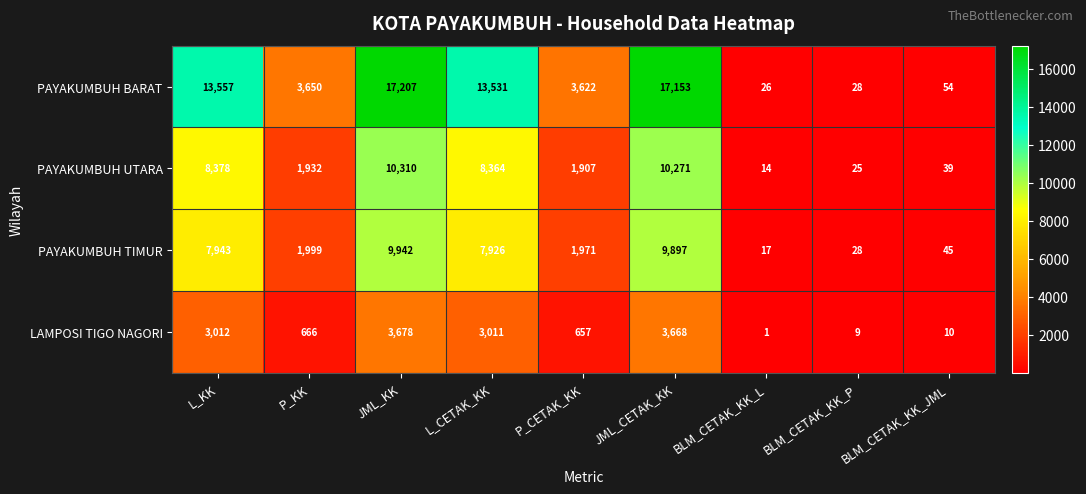

What is the total value across all series at L_KK?

32890